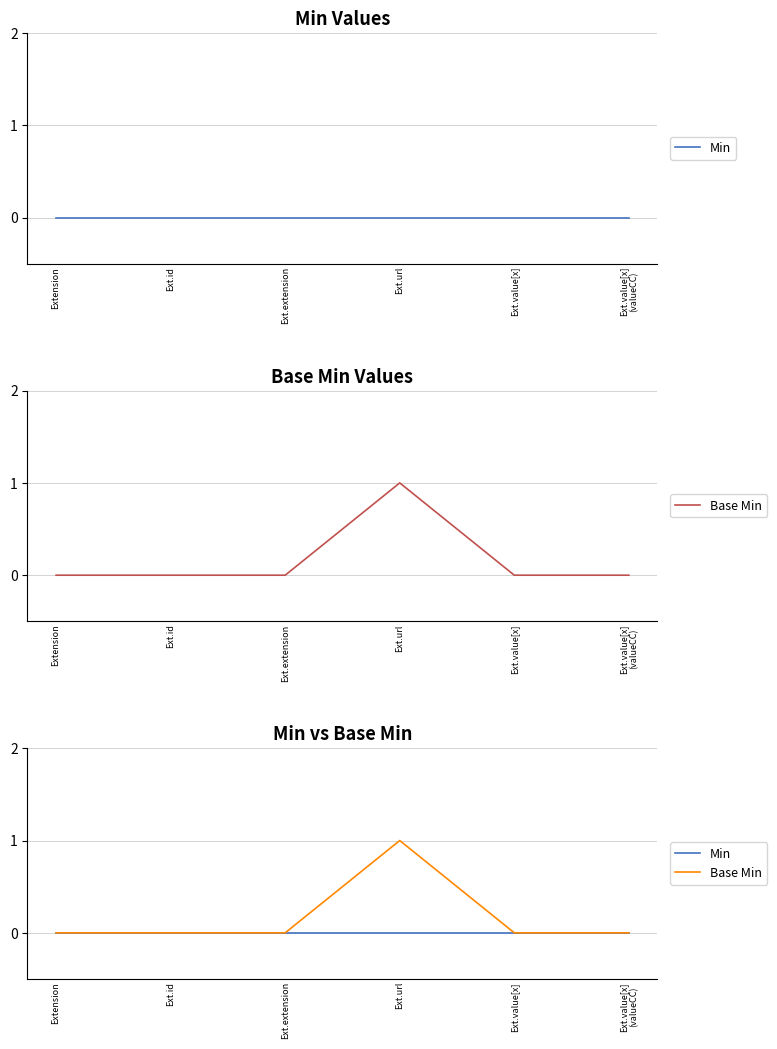

True or false: Base Min has more than 0 points higher than both neighbors.

True